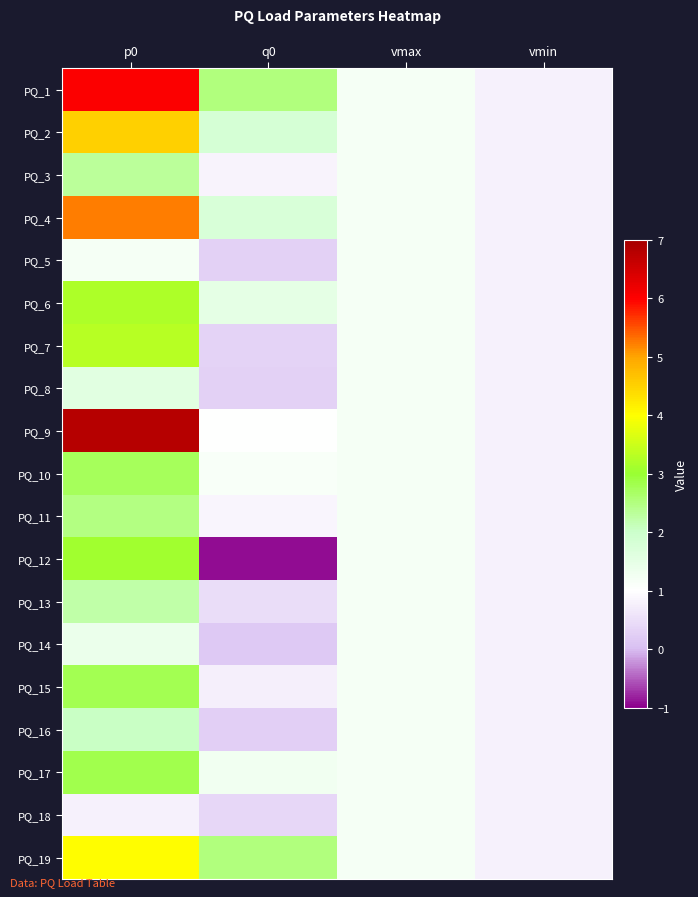

Reading left to right, transcribe all the data shown in this chart.

PQ_1: p0=6.0	q0=2.5	vmax=1.2	vmin=0.8
PQ_2: p0=4.5	q0=1.8	vmax=1.2	vmin=0.8
PQ_3: p0=2.3	q0=0.8	vmax=1.2	vmin=0.8
PQ_4: p0=5.2	q0=1.8	vmax=1.2	vmin=0.8
PQ_5: p0=1.2	q0=0.3	vmax=1.2	vmin=0.8
PQ_6: p0=3.2	q0=1.5	vmax=1.2	vmin=0.8
PQ_7: p0=3.3	q0=0.3	vmax=1.2	vmin=0.8
PQ_8: p0=1.6	q0=0.3	vmax=1.2	vmin=0.8
PQ_9: p0=6.8	q0=1.0	vmax=1.2	vmin=0.8
PQ_10: p0=2.7	q0=1.1	vmax=1.2	vmin=0.8
PQ_11: p0=2.5	q0=0.8	vmax=1.2	vmin=0.8
PQ_12: p0=3.1	q0=-0.9	vmax=1.2	vmin=0.8
PQ_13: p0=2.2	q0=0.5	vmax=1.2	vmin=0.8
PQ_14: p0=1.4	q0=0.2	vmax=1.2	vmin=0.8
PQ_15: p0=2.8	q0=0.8	vmax=1.2	vmin=0.8
PQ_16: p0=2.1	q0=0.3	vmax=1.2	vmin=0.8
PQ_17: p0=2.8	q0=1.3	vmax=1.2	vmin=0.8
PQ_18: p0=0.8	q0=0.4	vmax=1.2	vmin=0.8
PQ_19: p0=4.0	q0=2.5	vmax=1.2	vmin=0.8